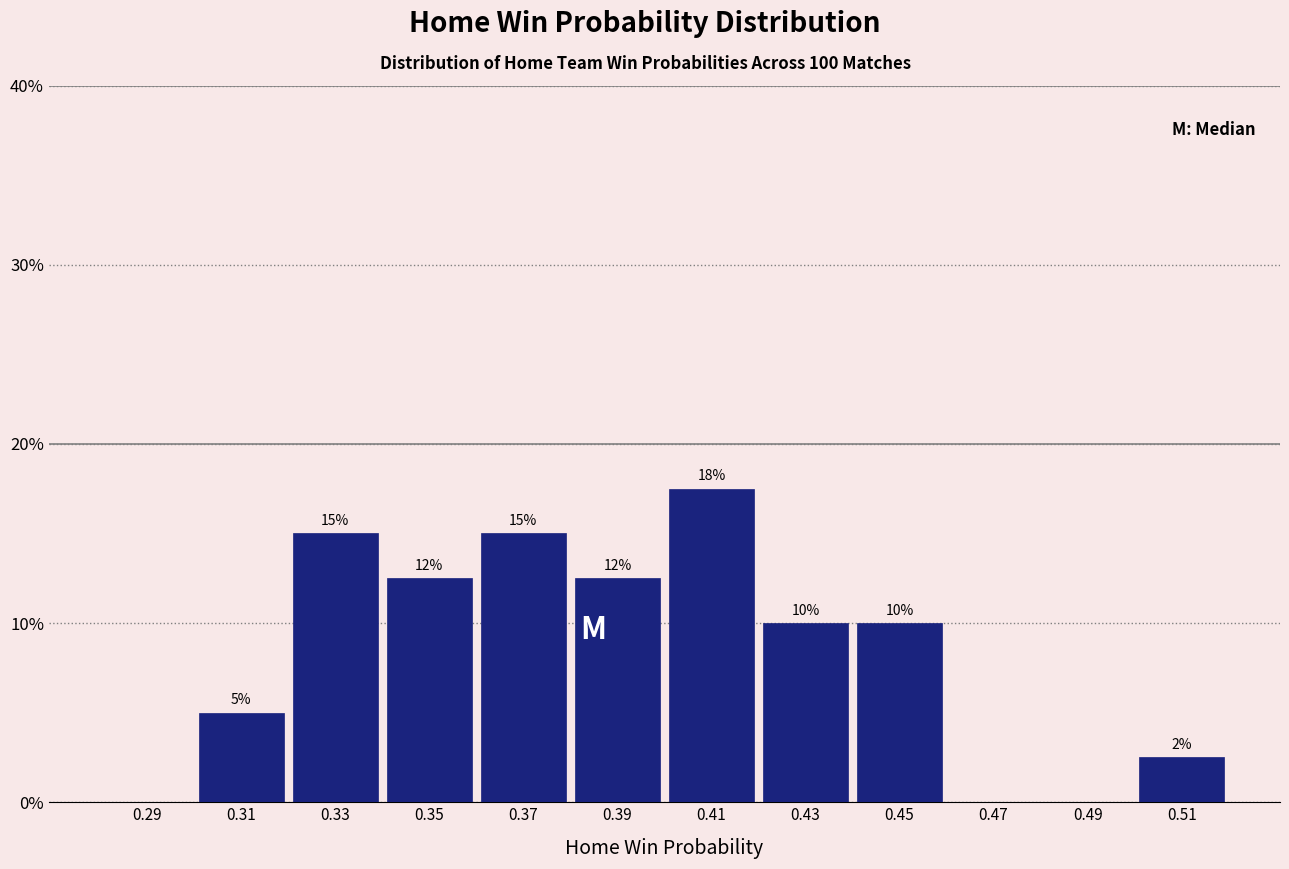

Which range on the x-axis has the tallest bar?

0.40 to 0.42